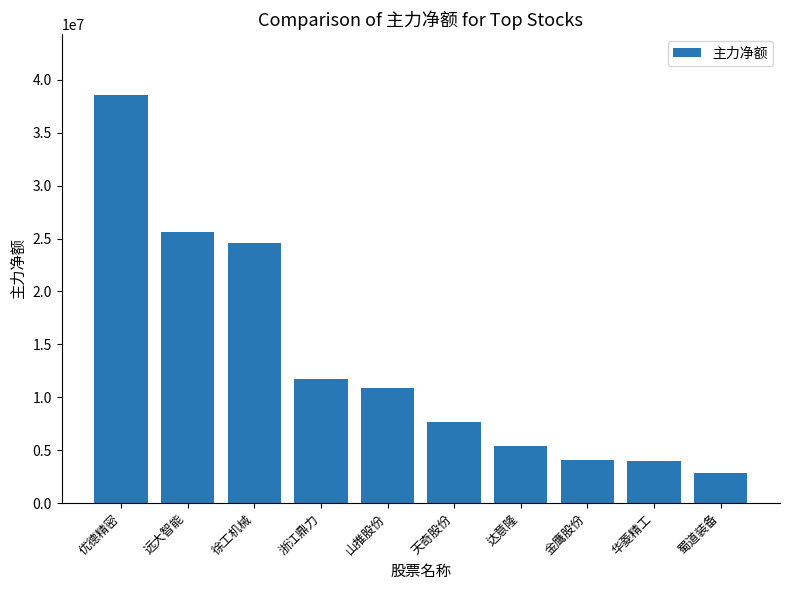

What is the difference between the maximum and minimum values?

35670487